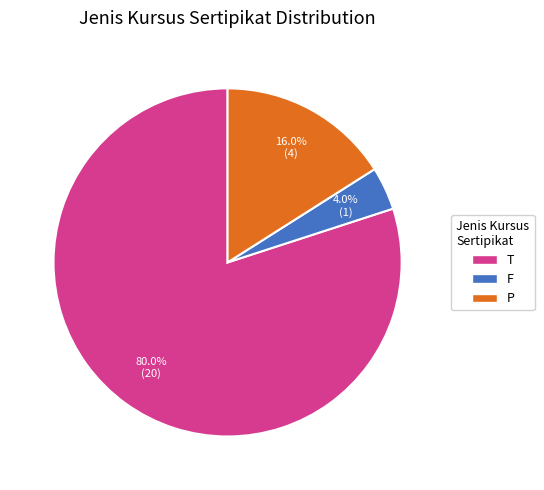

What percentage is the T slice, to the nearest percent?

80%